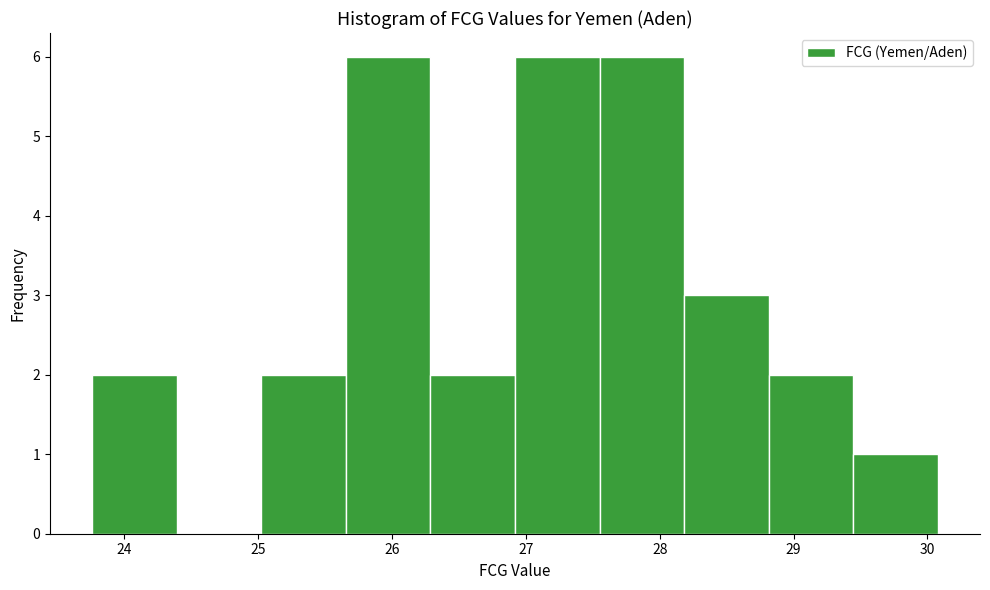

Reading left to right, transcribe this chart: for each bar, give the range it covers on the x-axis and its height. Neither the bar edges nor the heights are printed on the chart, so give them approximately, as read against the axes.

23.8 to 24.4: 2
24.4 to 25.0: 0
25.0 to 25.7: 2
25.7 to 26.3: 6
26.3 to 26.9: 2
26.9 to 27.6: 6
27.6 to 28.2: 6
28.2 to 28.8: 3
28.8 to 29.4: 2
29.4 to 30.1: 1